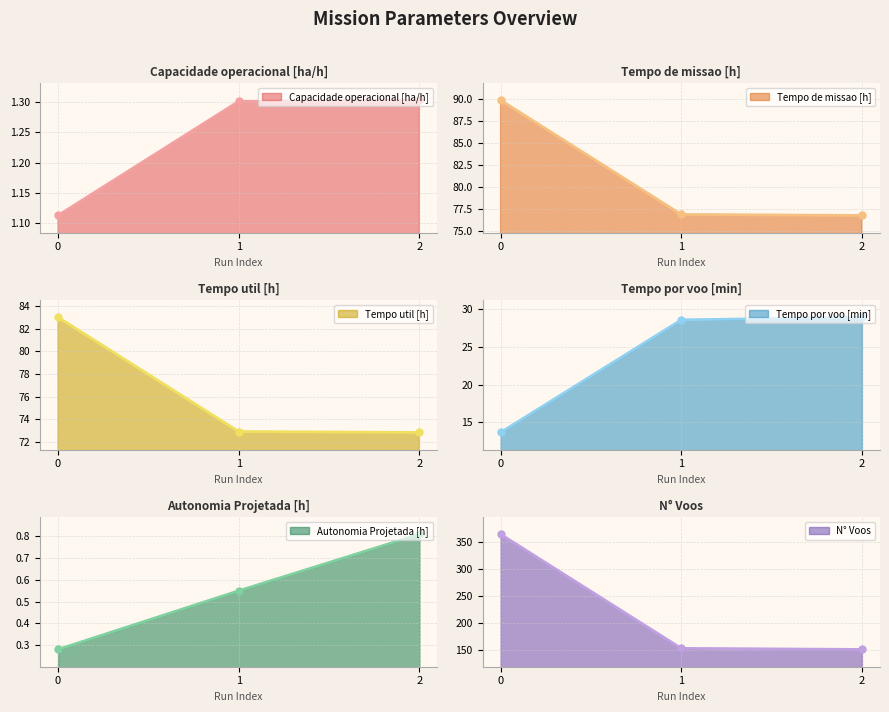

Reading left to right, extract all data points from this chart.

Capacidade operacional [ha/h]: 0=1.1	1=1.3	2=1.3
Tempo de missao [h]: 0=89.9	1=76.8	2=76.7
Tempo util [h]: 0=83.0	1=72.9	2=72.8
Tempo por voo [min]: 0=13.7	1=28.6	2=28.9
Autonomia Projetada [h]: 0=0.3	1=0.6	2=0.8
N° Voos: 0=364.0	1=153.0	2=151.0